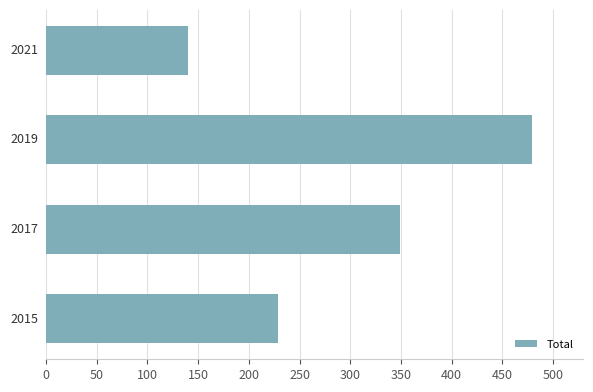

What is the minimum value shown in the chart?

140